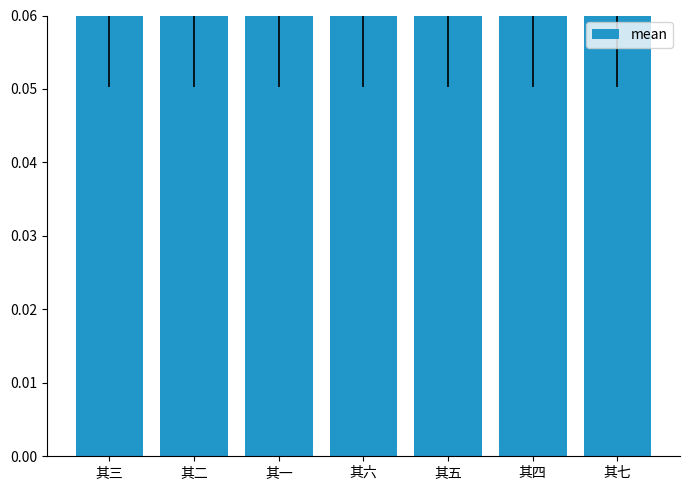

Between 其七 and 其三, which is larger?

其七